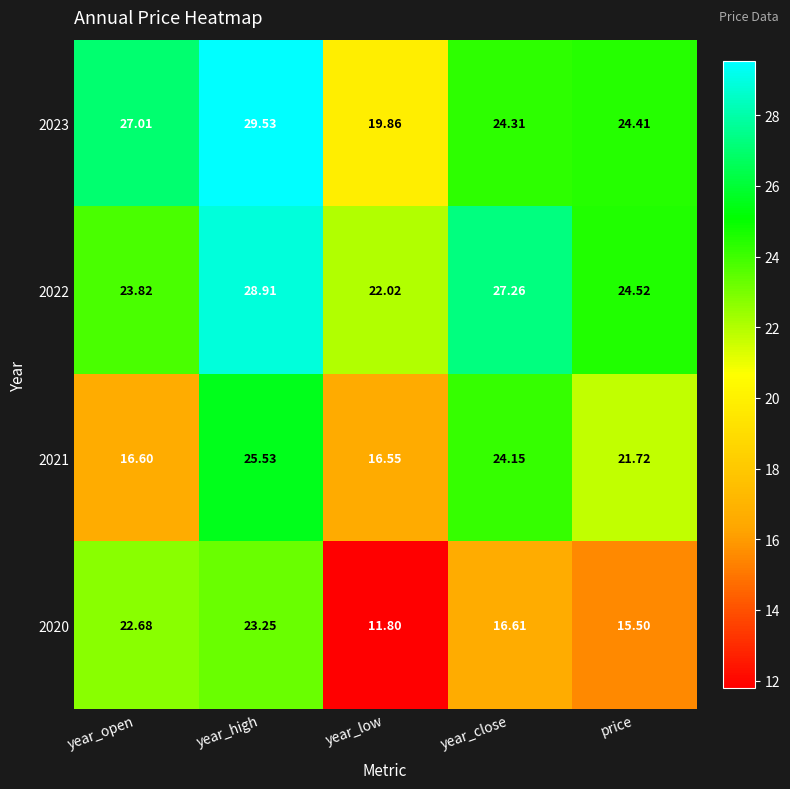

Which series changed the most between year_open and year_high?

2021